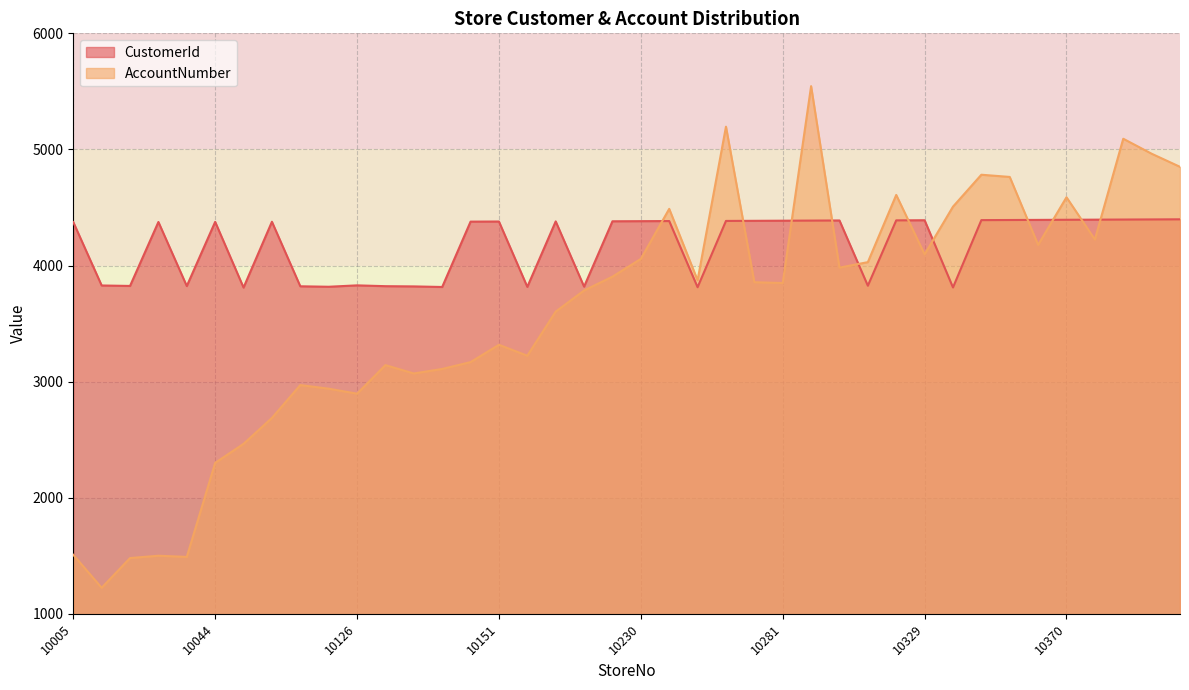

Between 10044 and 10087, which series saw the biggest shift?

AccountNumber